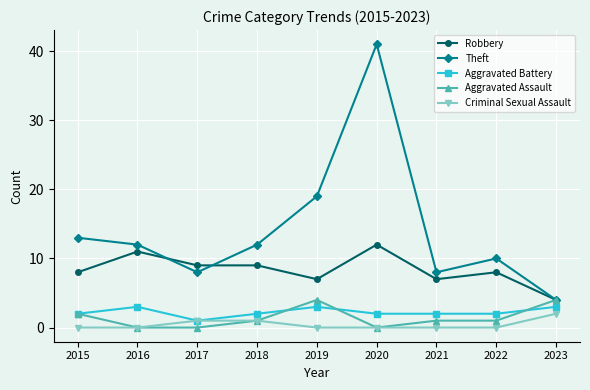

At which category is the sum across all series the highest?

2020